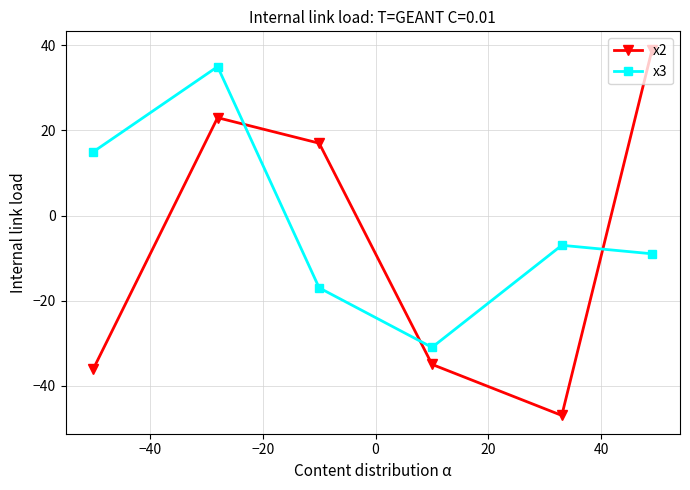

How many values in the x3 series exceed -7?

2